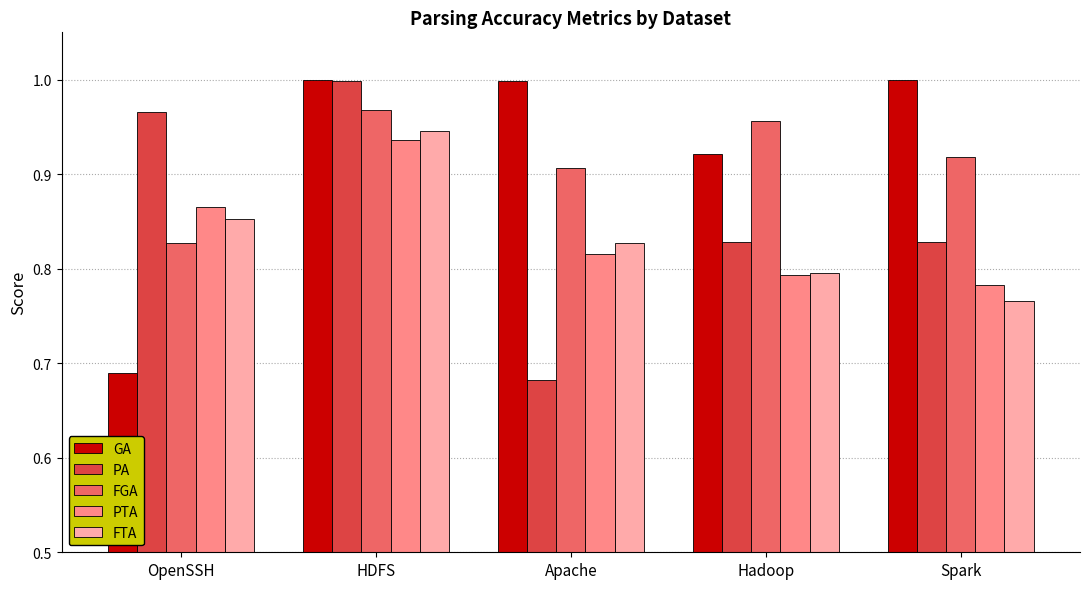

Which series has the largest total across all categories?

GA